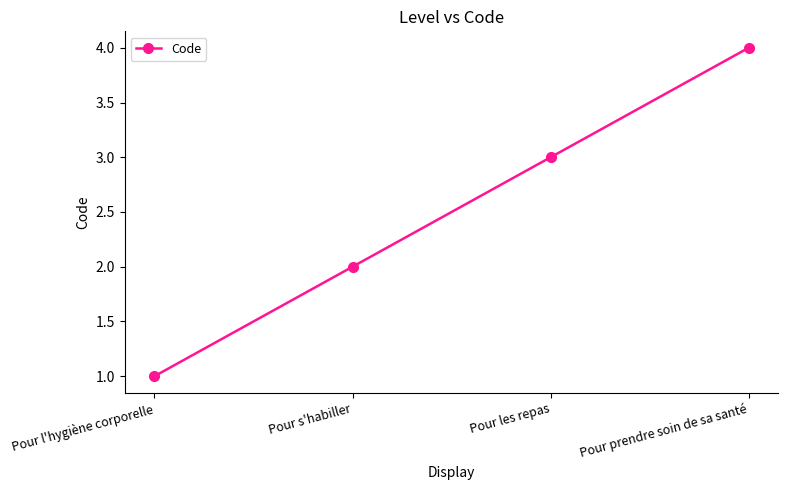

Reading left to right, transcribe all the data shown in this chart.

1	2	3	4